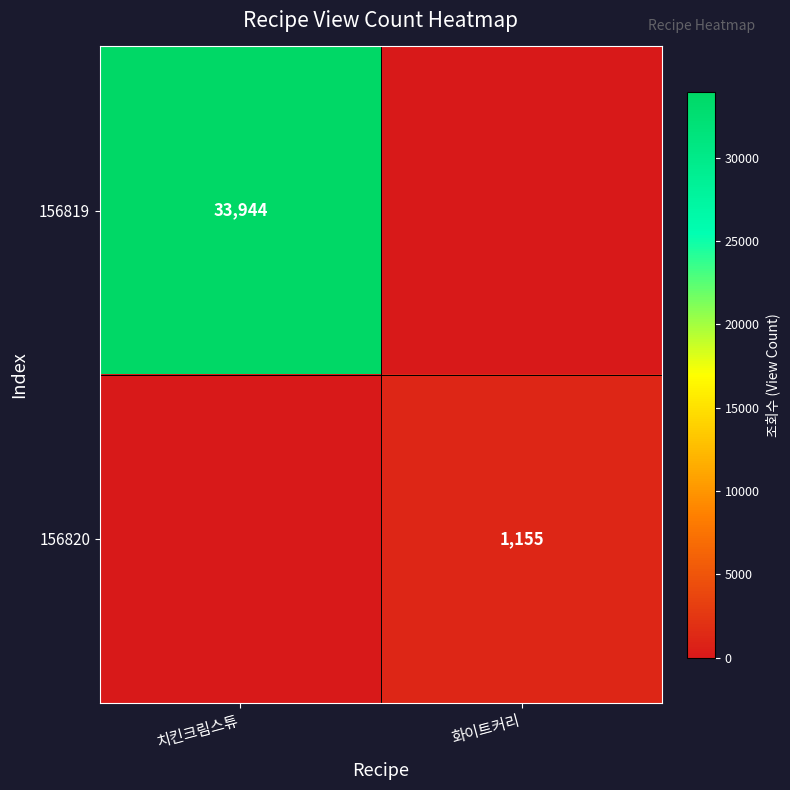

Which label corresponds to the smallest value in the chart?

화이트커리